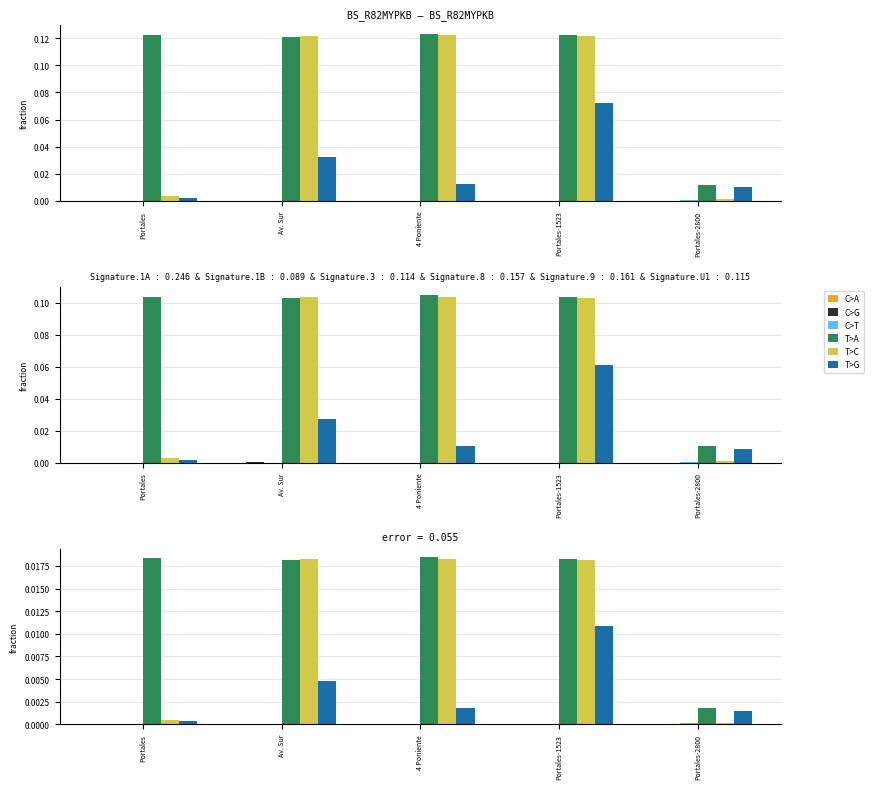

Which label corresponds to the largest value in the chart?

4 Poniente